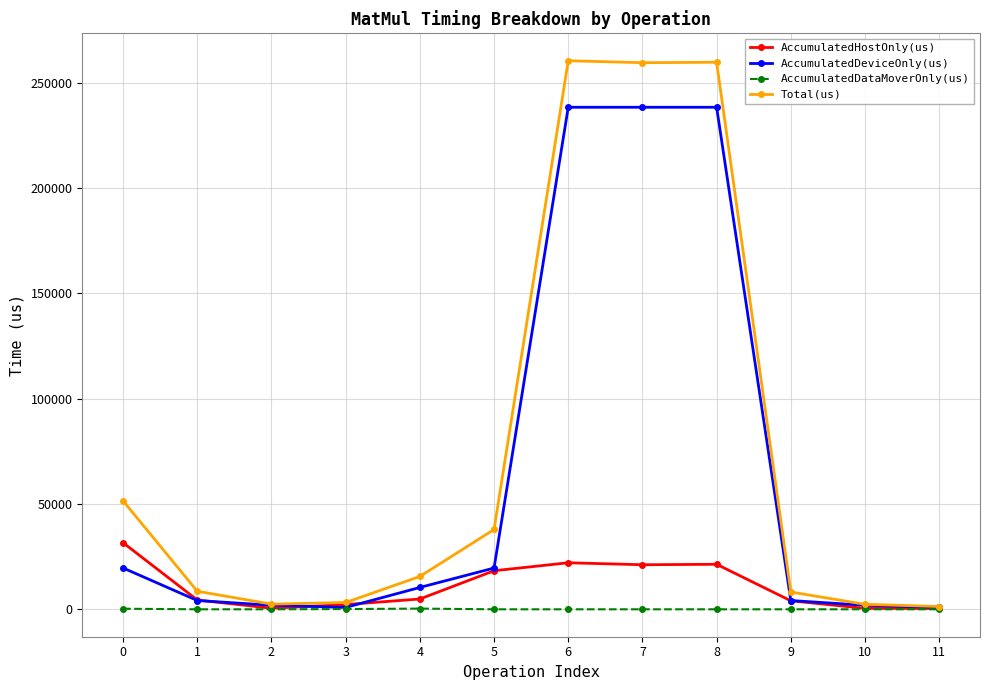

Is it true that Total(us) equals 15817.7 at 0?

False